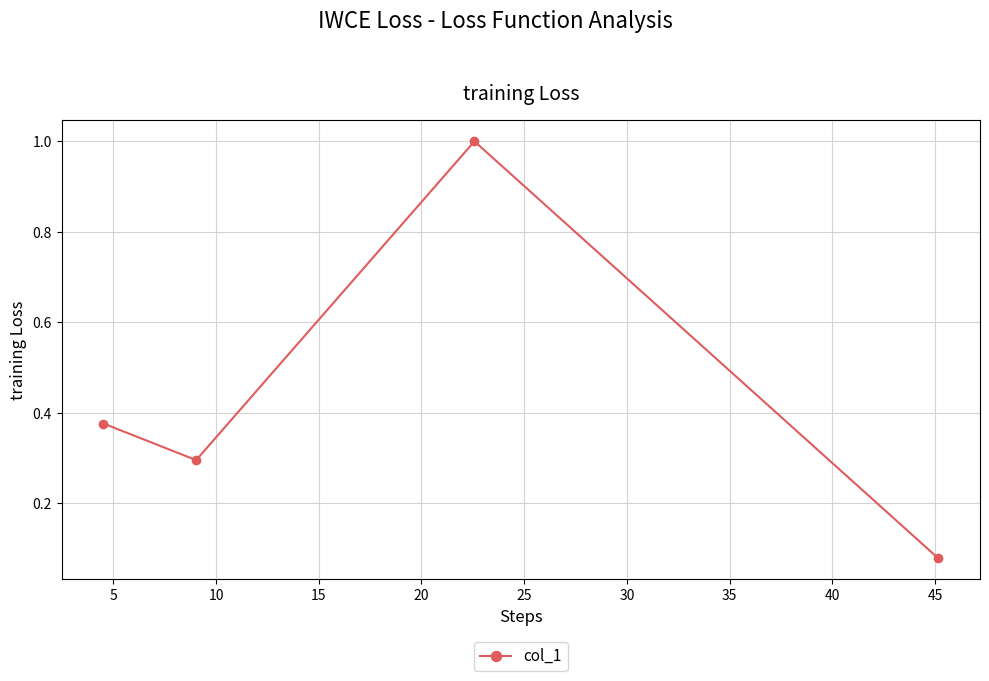

True or false: there are more than 0 points higher than both neighbors.

True